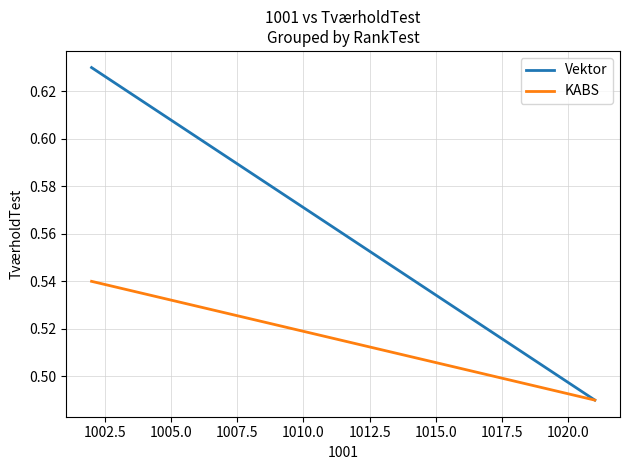

At how many categories does at least one series exceed 0?

20